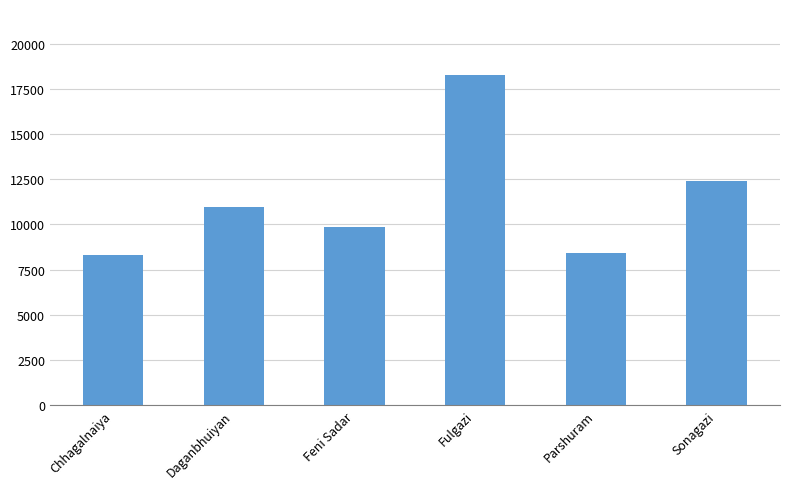

Approximately how many times larger is the value at Daganbhuiyan compared to Chhagalnaiya?

1.3